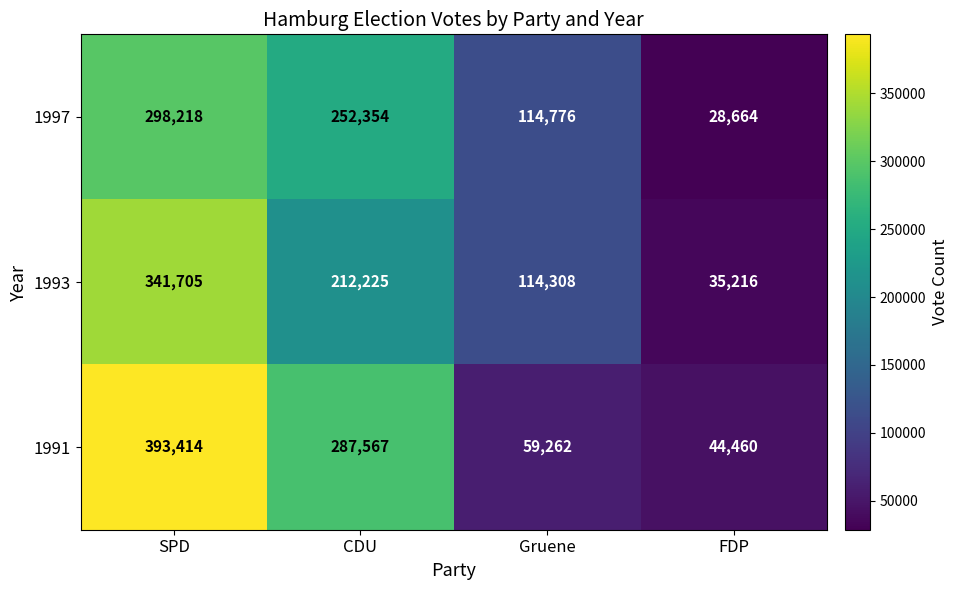

What is the average value of the 1991 series?

196176